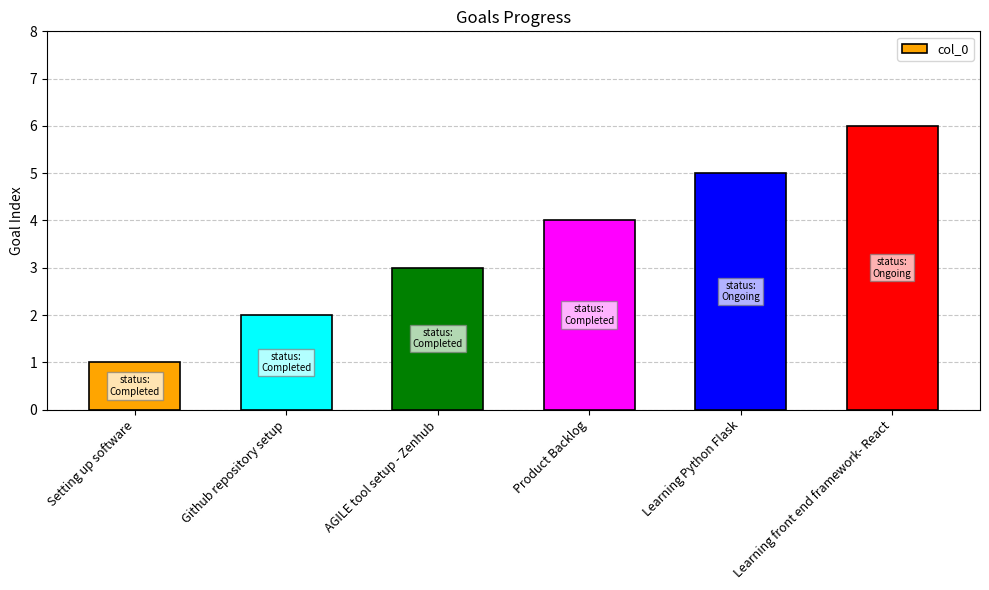

Where is the data nearest to the value 3?

AGILE tool setup - Zenhub